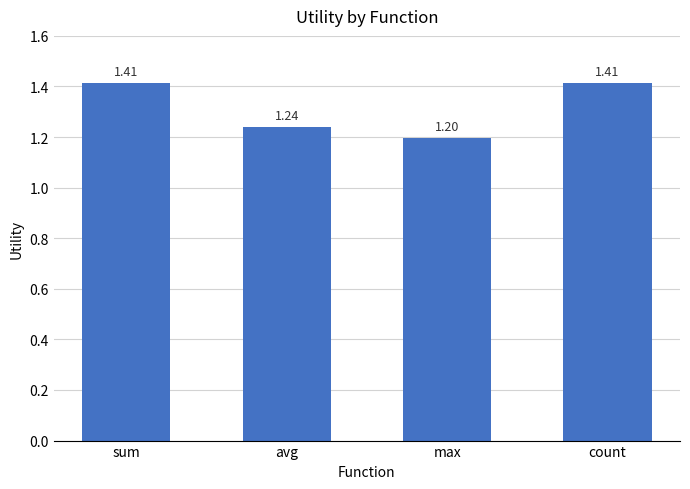

Count the values in the range 1 to 2.

4